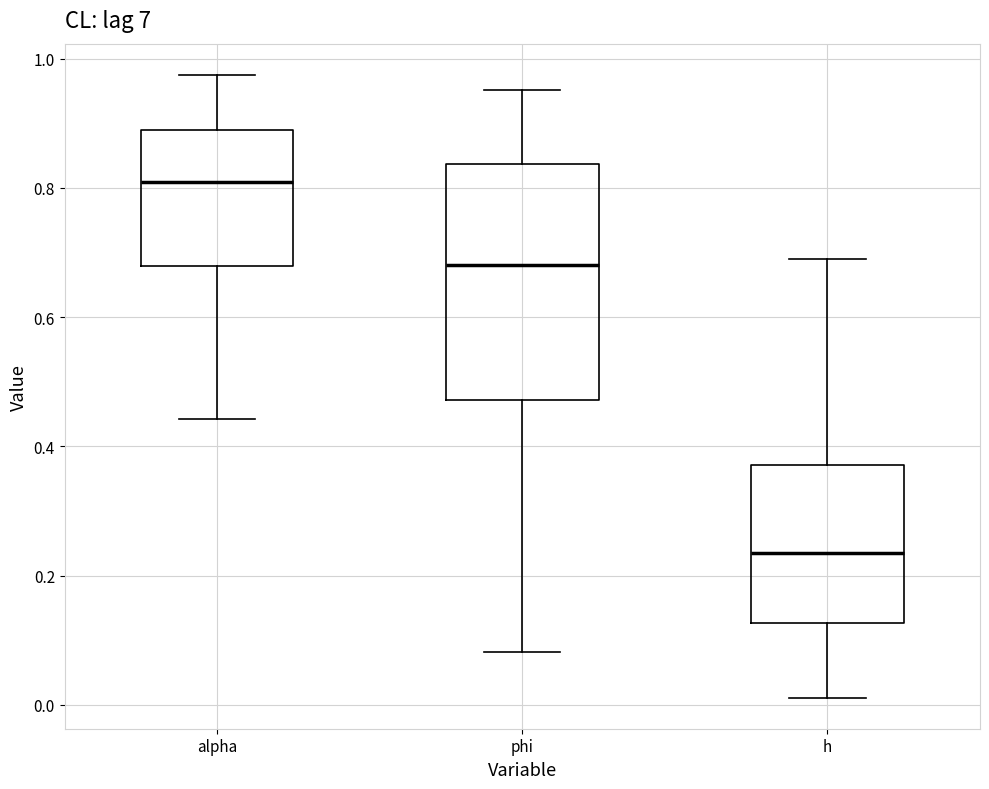

Reading left to right, read every box against the y-axis: the position of its median line, the range the box covers, and the ends of its whiskers. The values are not printed on the chart, so give them approximately, as read against the axis.

alpha: median 0.80, box 0.68 to 0.88, whiskers 0.44 to 0.98
phi: median 0.68, box 0.48 to 0.84, whiskers 0.08 to 0.96
h: median 0.24, box 0.12 to 0.38, whiskers 0.02 to 0.68